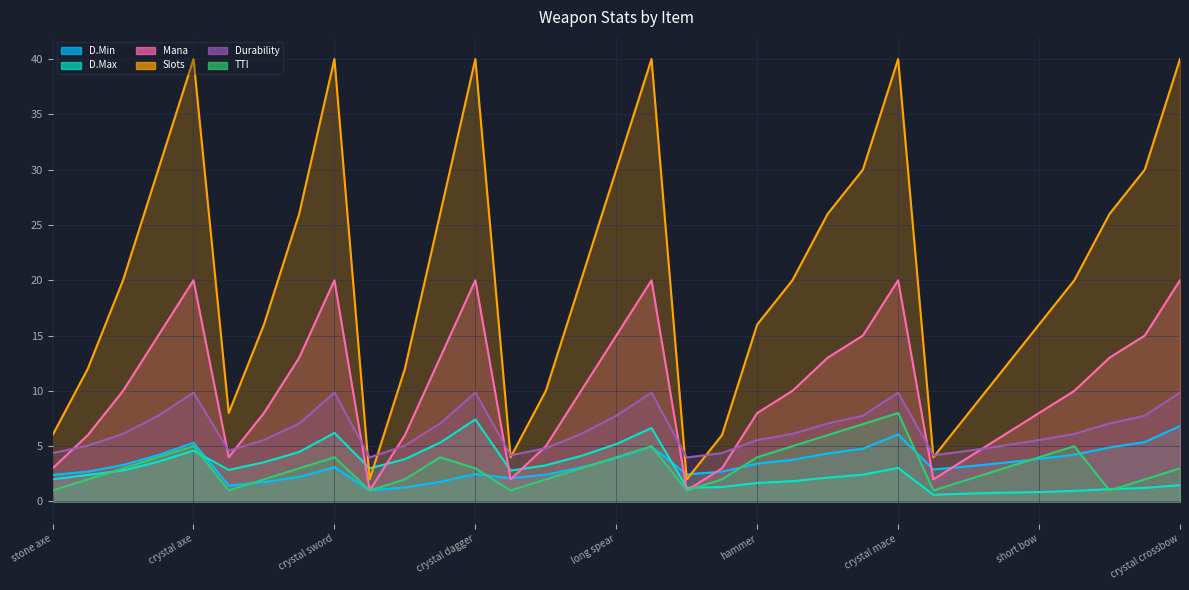

Which has a higher value, bone spear or saber?

bone spear